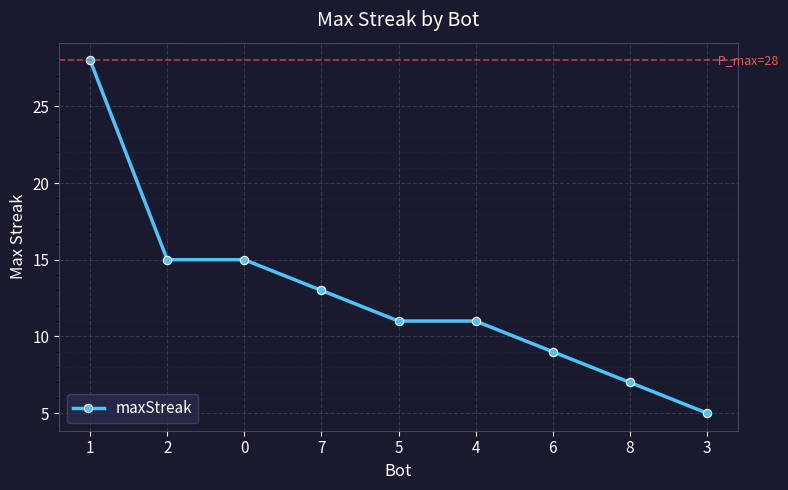

What is the minimum value shown in the chart?

5